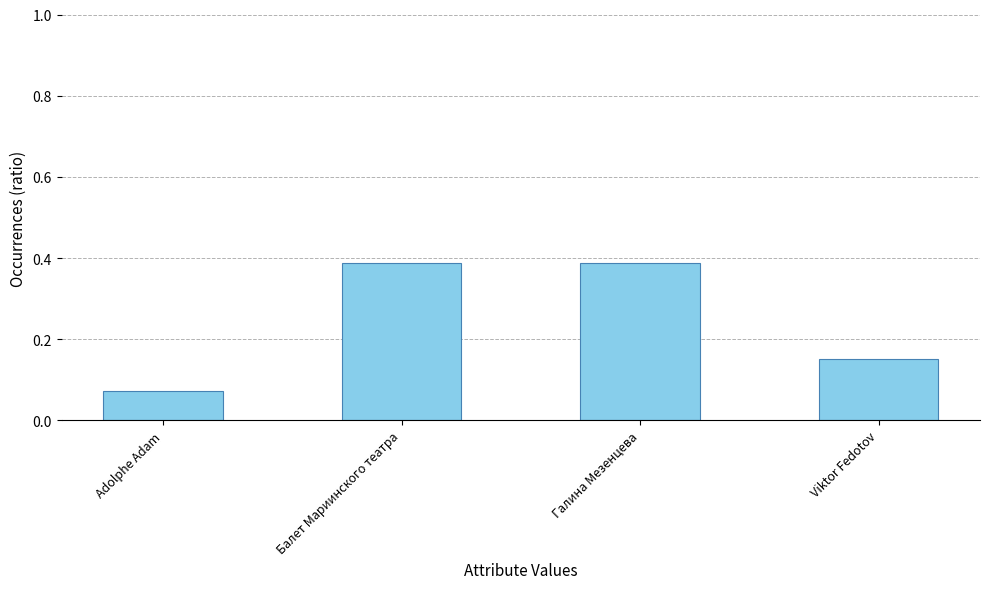

The chart shows a value of 0.1 at Балет Мариинского театра. True or false?

False